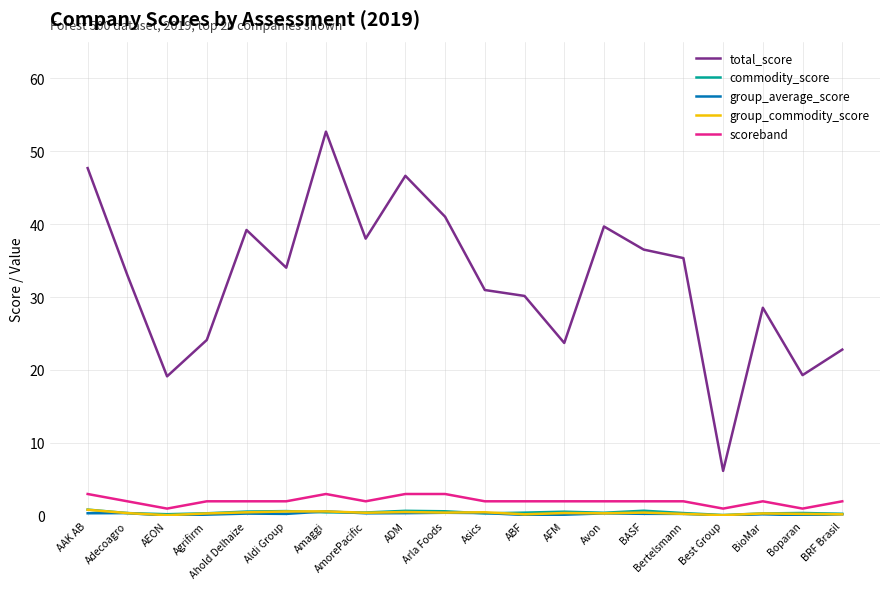

At which label does total_score reach its peak?

Amaggi